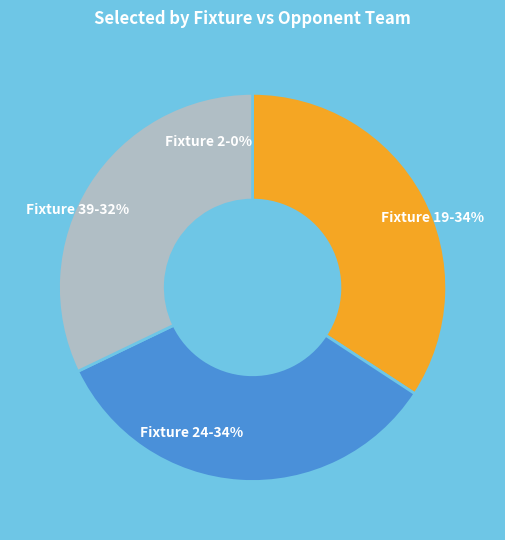

The Fixture 19 (Team 12) slice represents 42% of the pie. True or false?

False